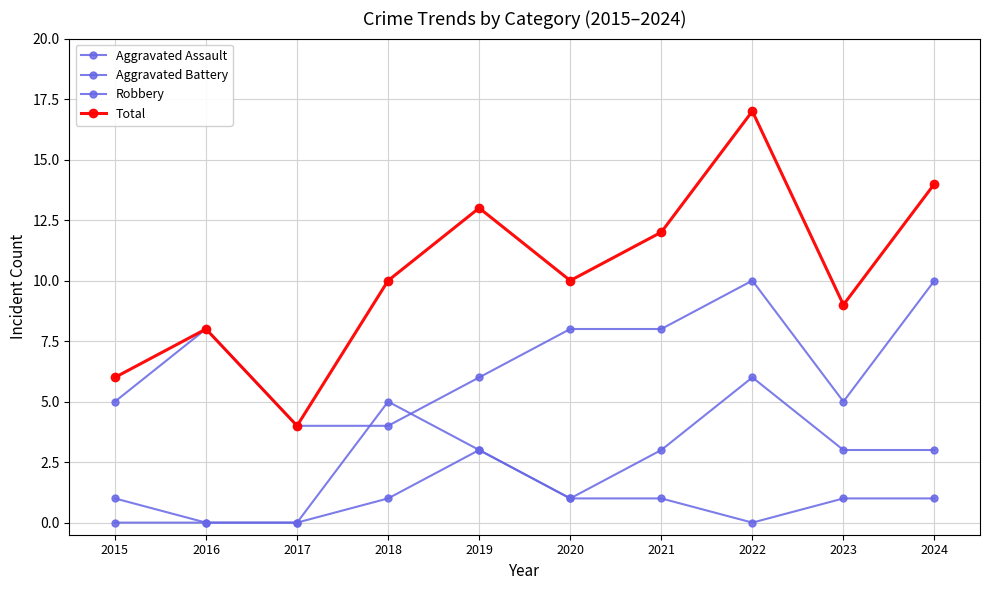

Does the chart display data point markers on the line(s)?

Yes